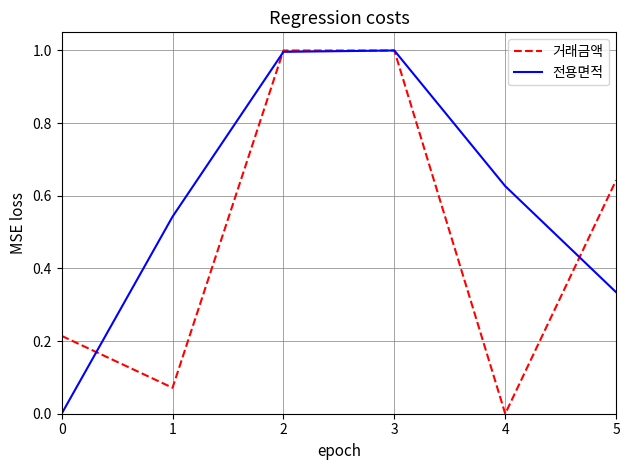

Is this an area chart (filled region under the line)?

No